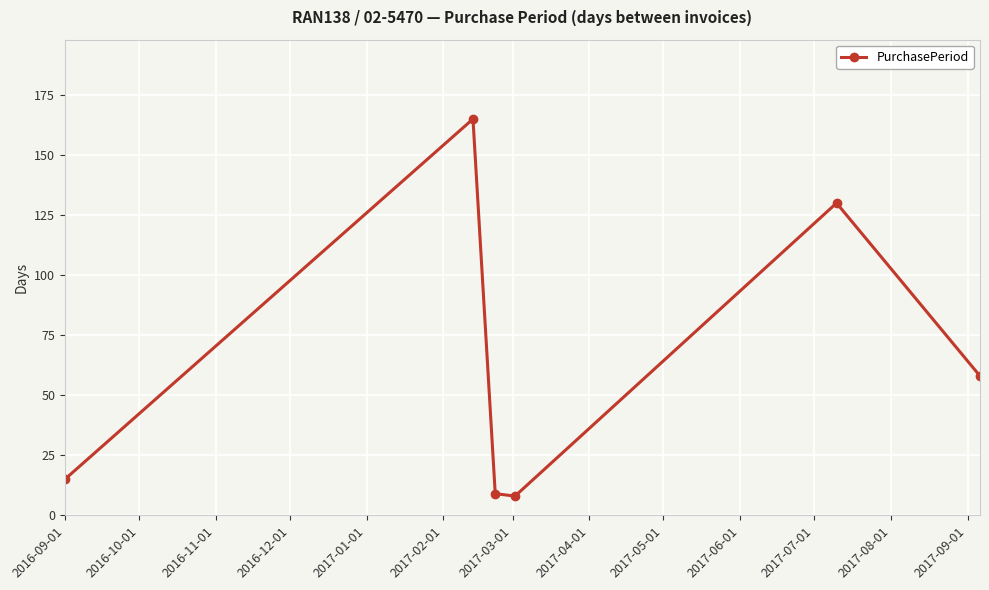

What is the value of the 5th point from the left?

130